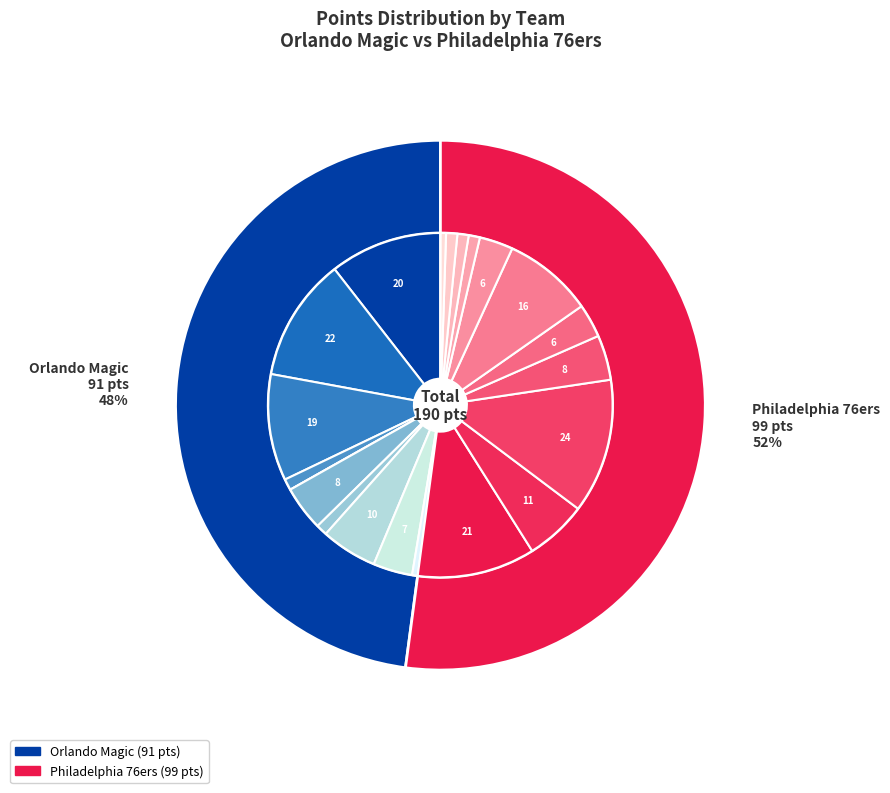

To the nearest percent, what percentage of the pie is scottde01?

12%